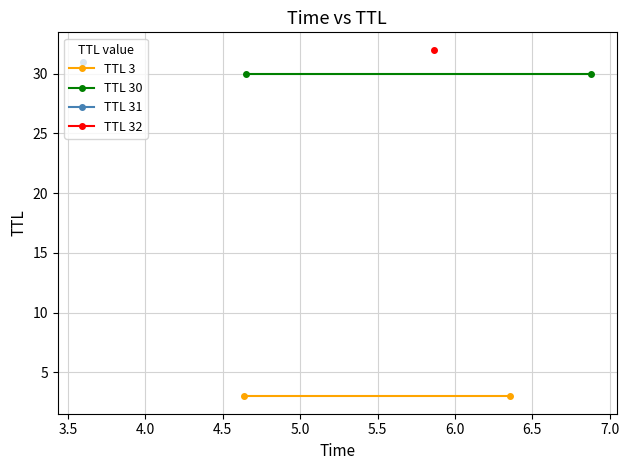

What is the spread (max minus min) of values at 3.5?

27